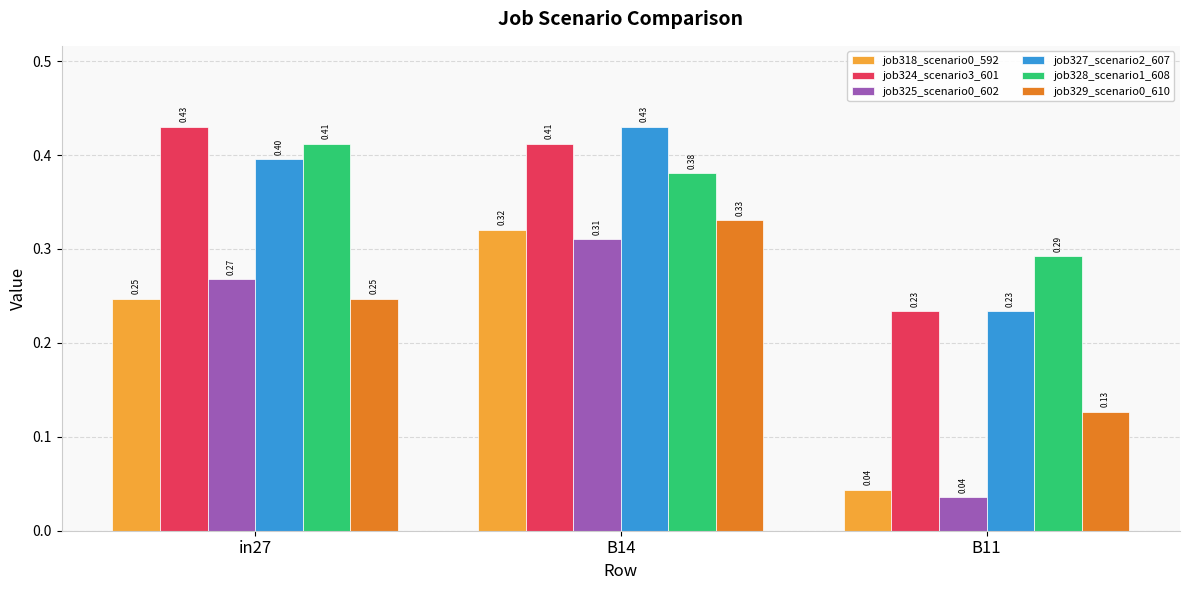

Is the value of job328_scenario1_608 at B11 greater than the value of job325_scenario0_602 at B14?

No